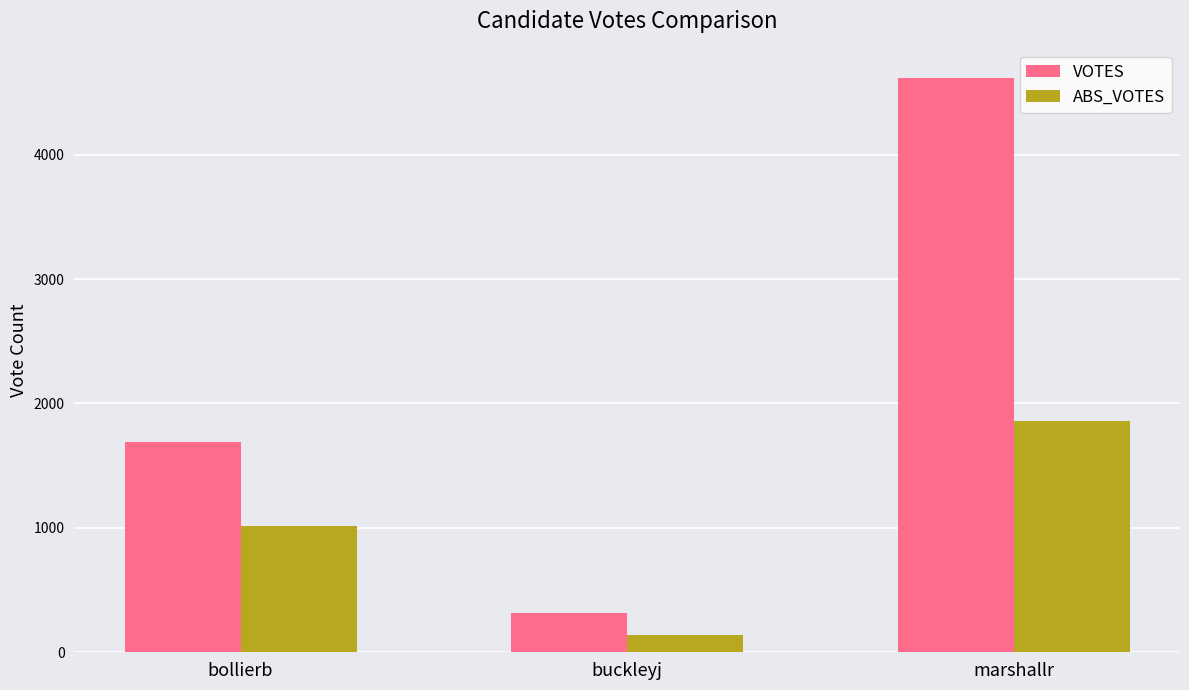

Does the chart contain any negative values?

No